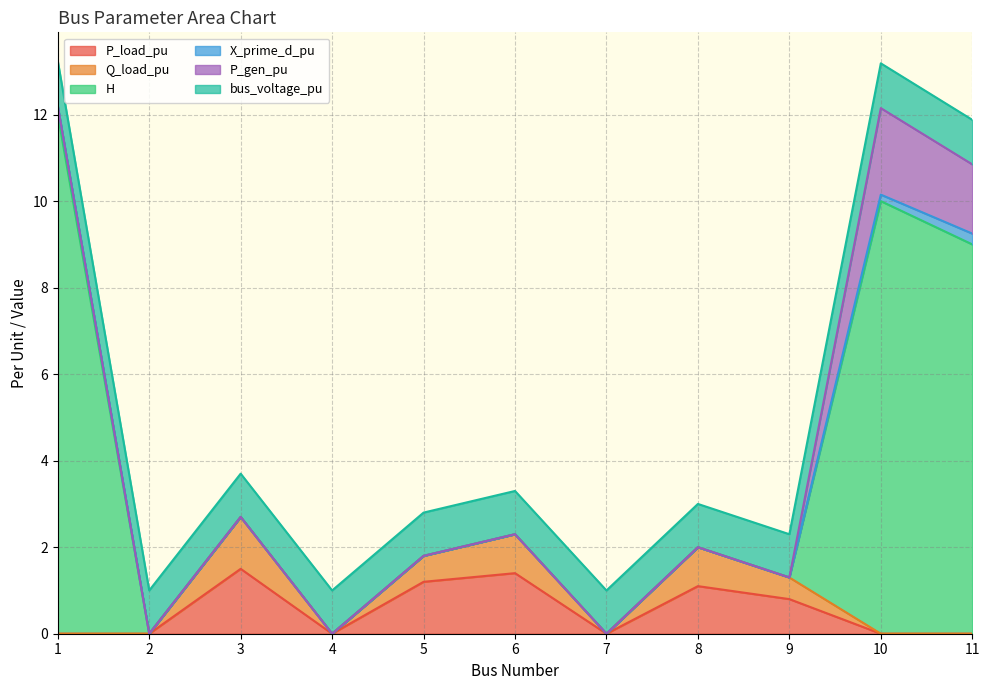

Count the number of categories in the chart.

11